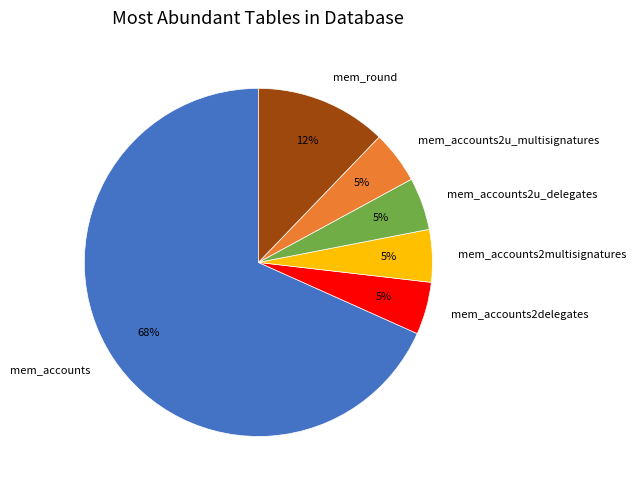

To the nearest percent, what is the average slice percentage?

17%